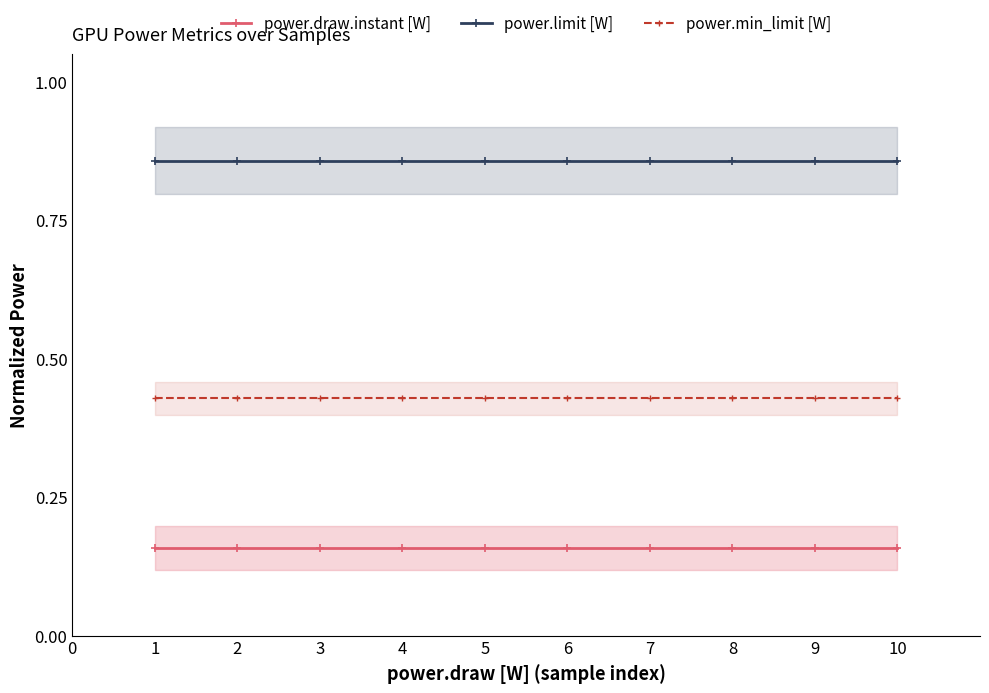

True or false: power.limit [W] and power.min_limit [W] intersect in this chart.

False